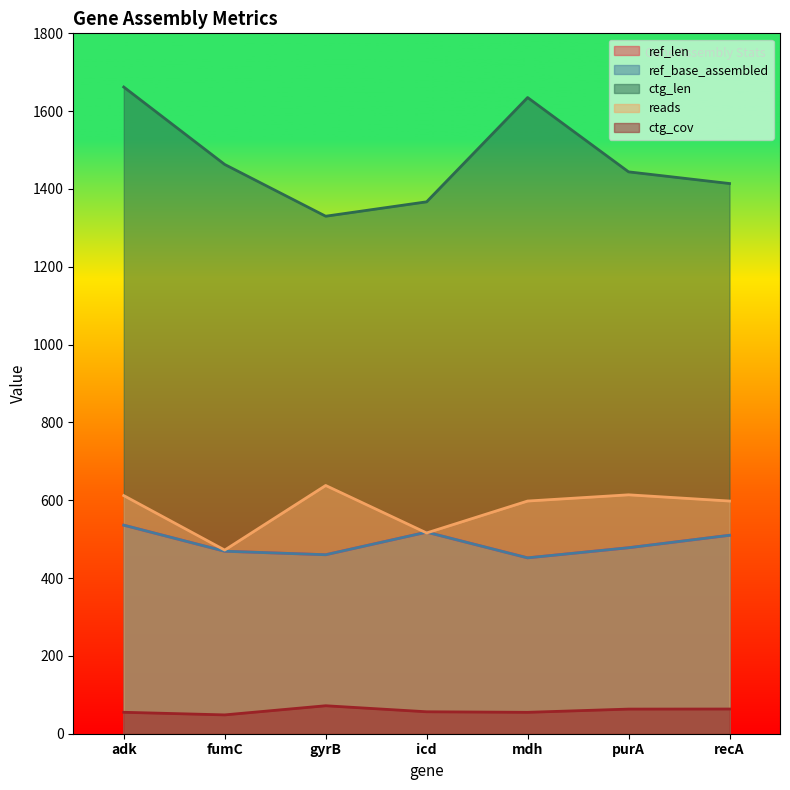

Which category has the highest value across all series?

adk